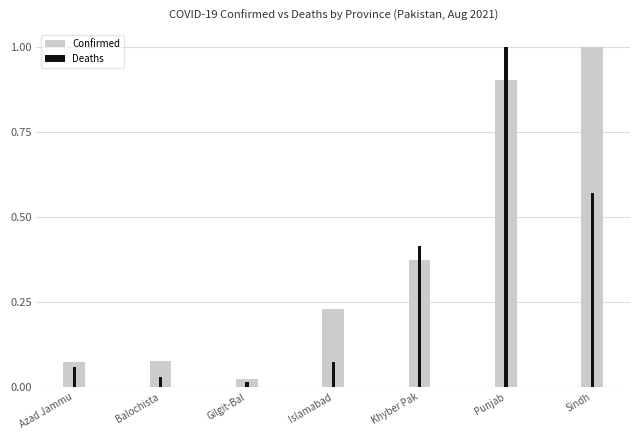

The value of Confirmed at Islamabad is 0.4. True or false?

False